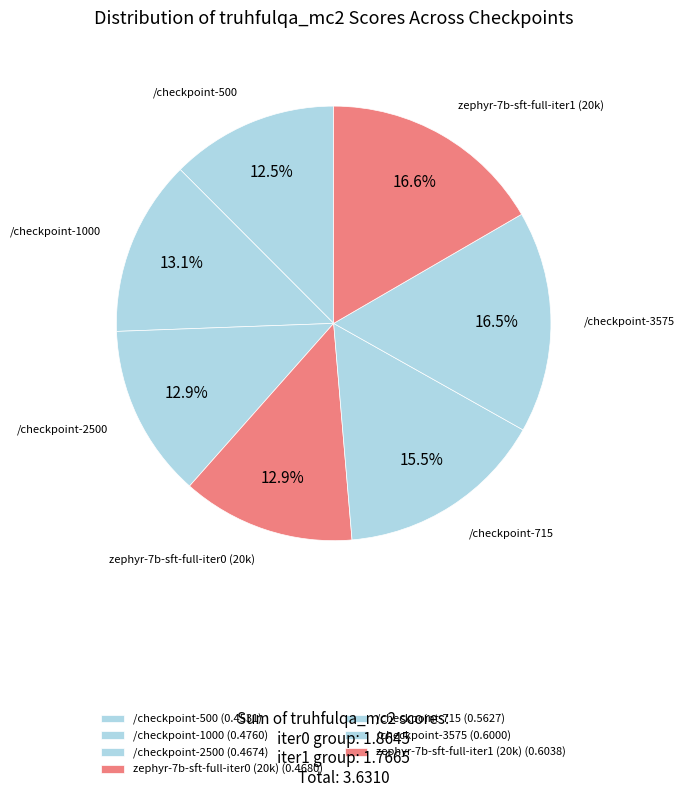

How many slices are in this pie chart?

7